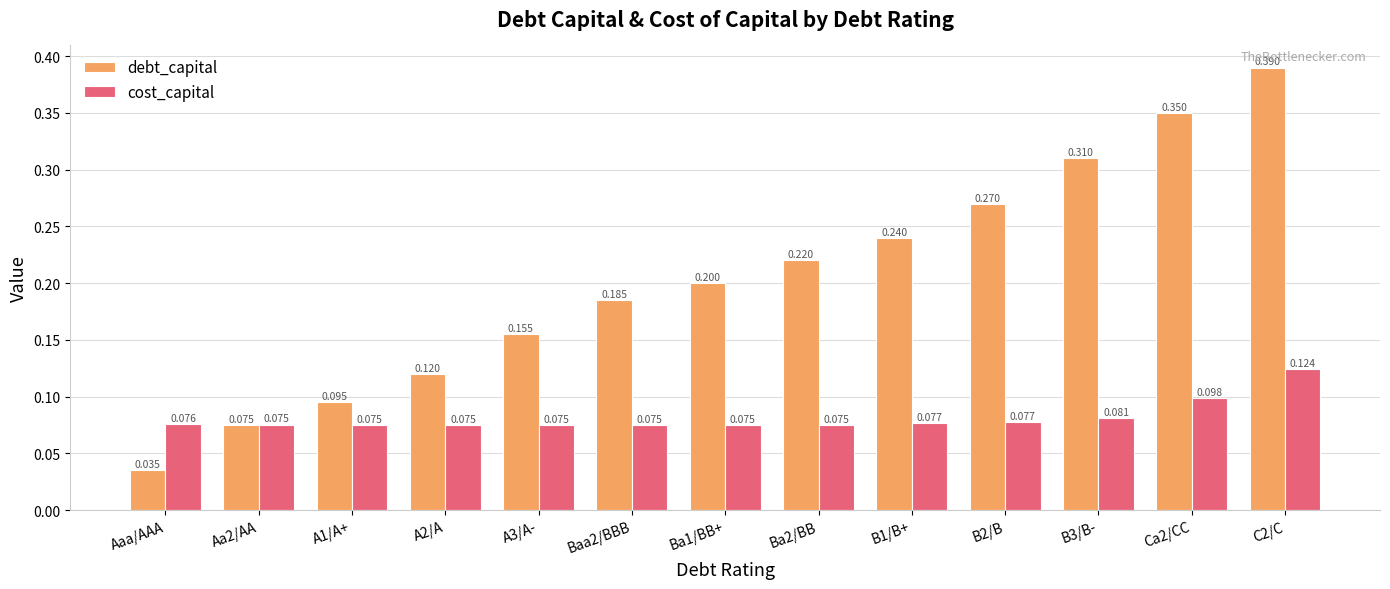

Which category has the lowest value across all series?

Aaa/AAA